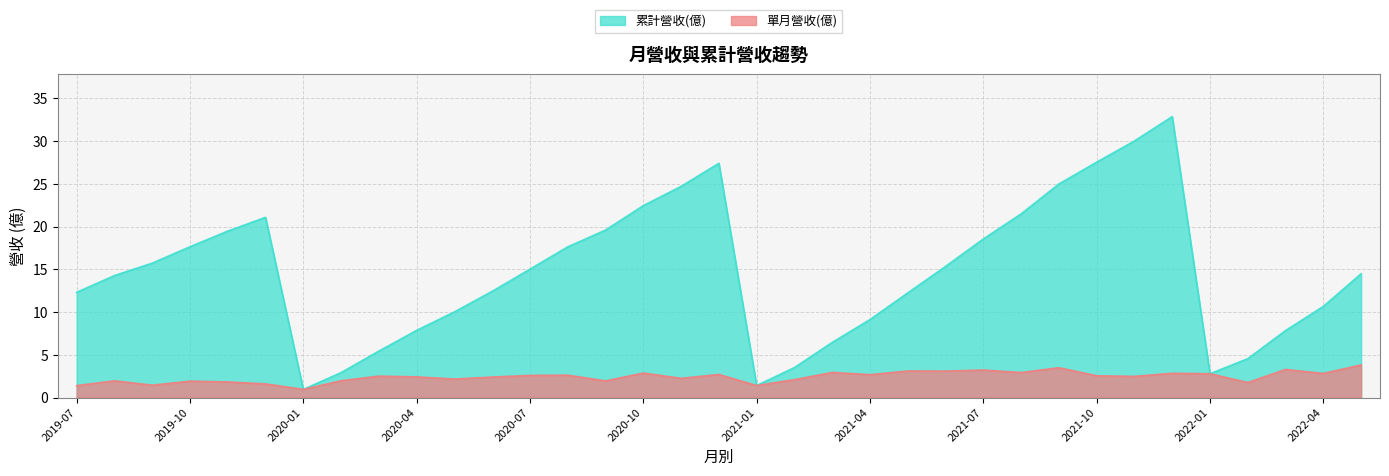

What is the lowest value of the 累計營收(億) series?

1.0